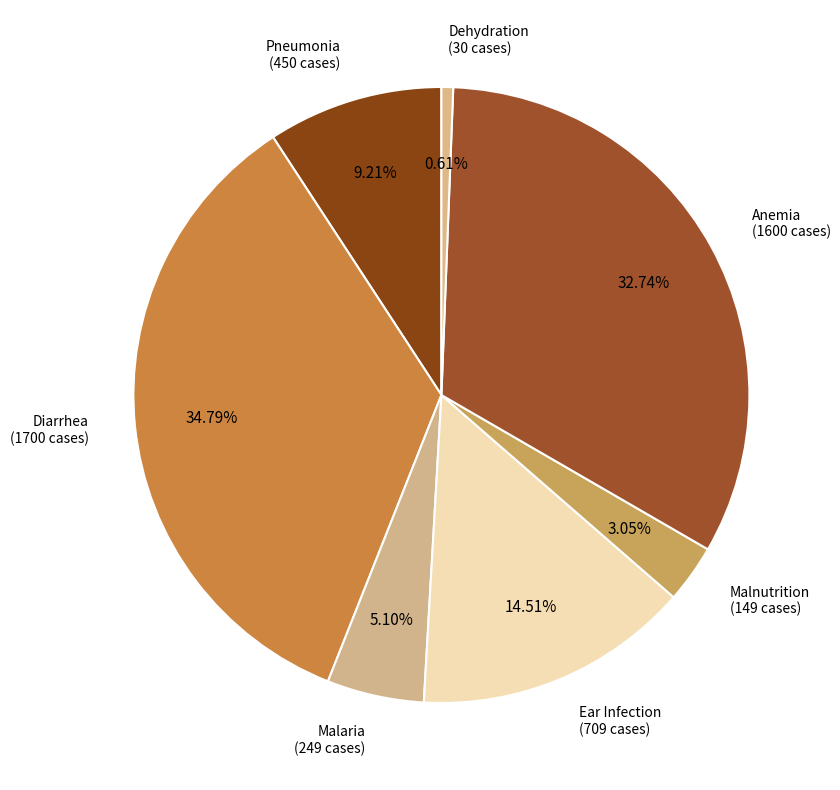

Which category has the smallest portion of the pie?

Dehydration